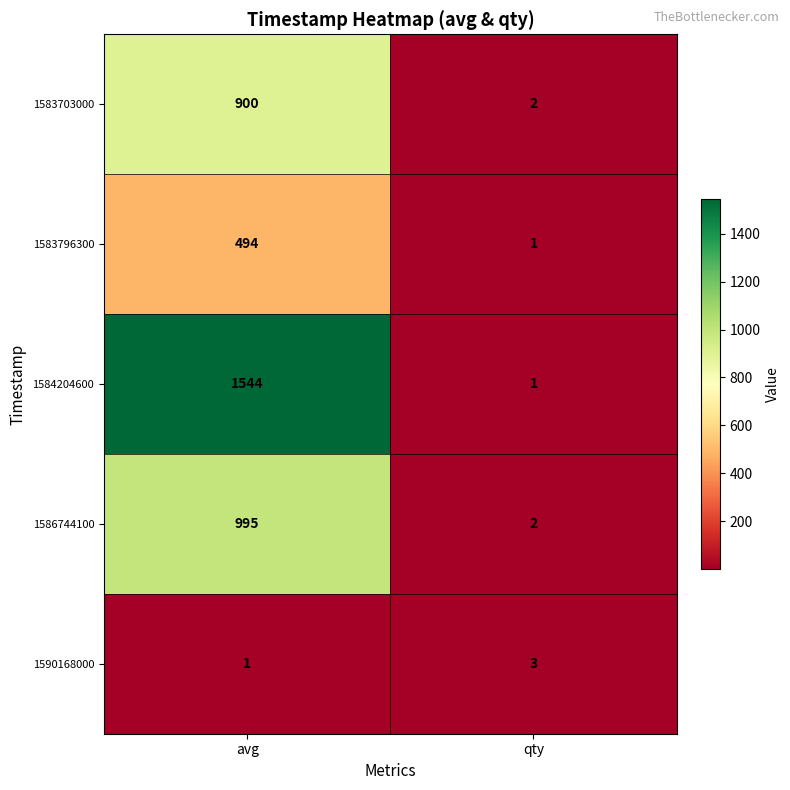

What is the sum of all 1584204600 values?

1545